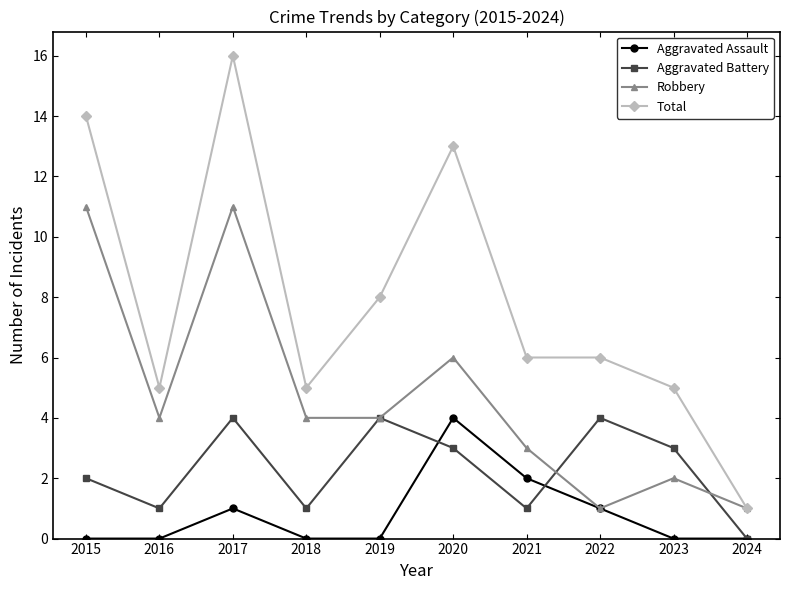

At which category is the sum across all series the highest?

2017